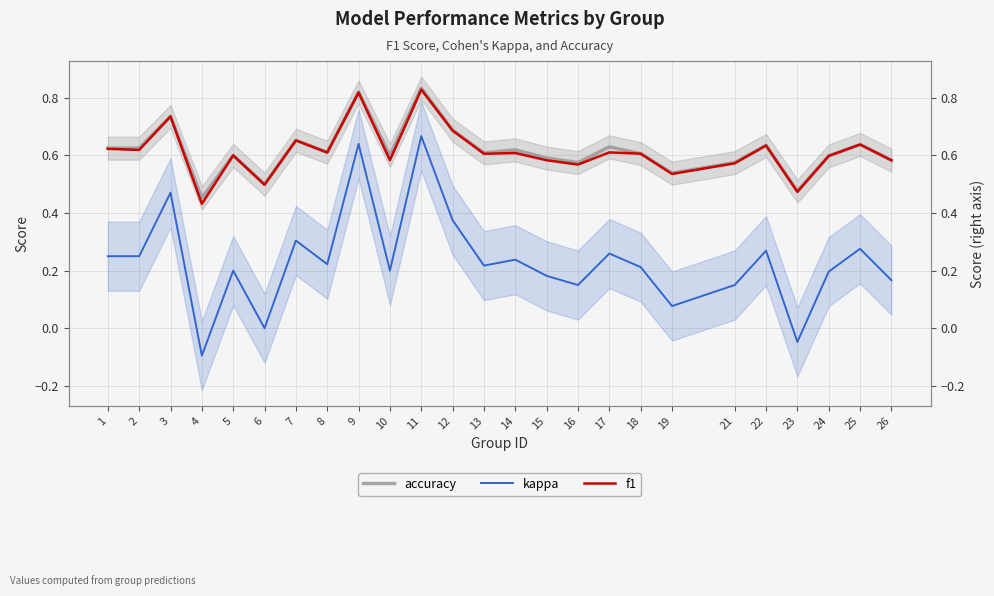

Reading left to right, what are all the values shown in this chart?

accuracy: 0.6	0.6	0.7	0.5	0.6	0.5	0.7	0.6	0.8	0.6	0.8	0.7	0.6	0.6	0.6	0.6	0.6	0.6	0.5	0.6	0.6	0.5	0.6	0.6	0.6
kappa: 0.2	0.2	0.5	-0.1	0.2	0.0	0.3	0.2	0.6	0.2	0.7	0.4	0.2	0.2	0.2	0.2	0.3	0.2	0.1	0.2	0.3	-0.0	0.2	0.3	0.2
f1: 0.6	0.6	0.7	0.4	0.6	0.5	0.7	0.6	0.8	0.6	0.8	0.7	0.6	0.6	0.6	0.6	0.6	0.6	0.5	0.6	0.6	0.5	0.6	0.6	0.6